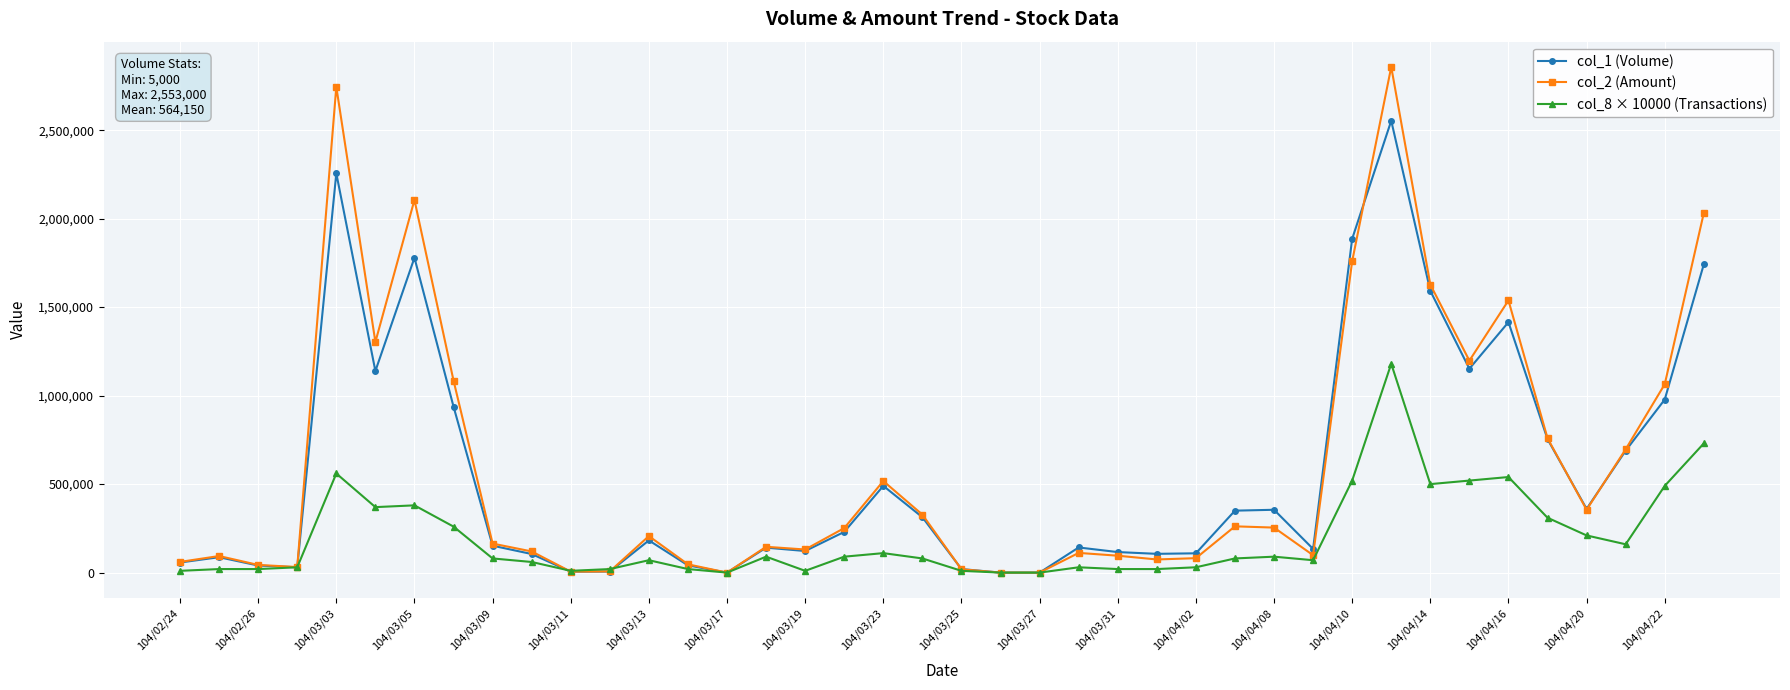

Rank the series by their maximum value, from lowest to highest.

col_8 × 10000 (Transactions), col_1 (Volume), col_2 (Amount)